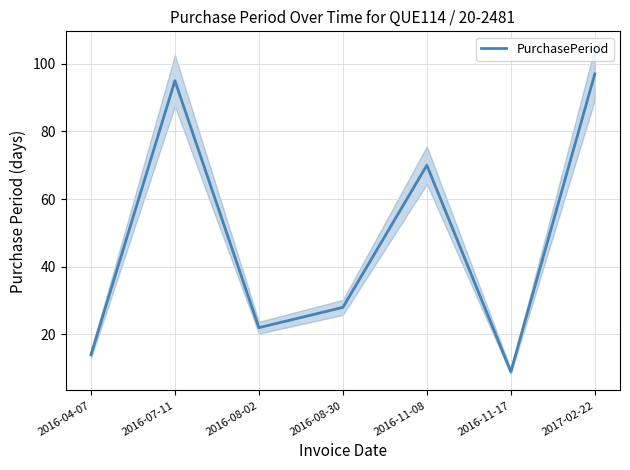

What is the ratio of the value at 2016-07-11 to the value at 2016-08-30?

3.4